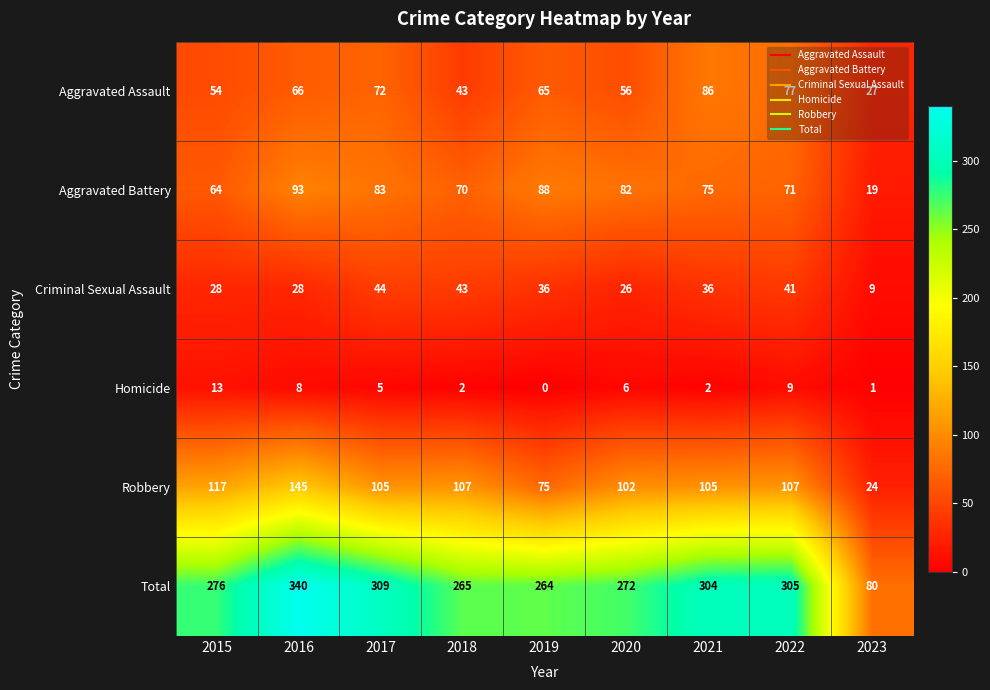

Read the Total value at 2019, to the nearest 50.

250